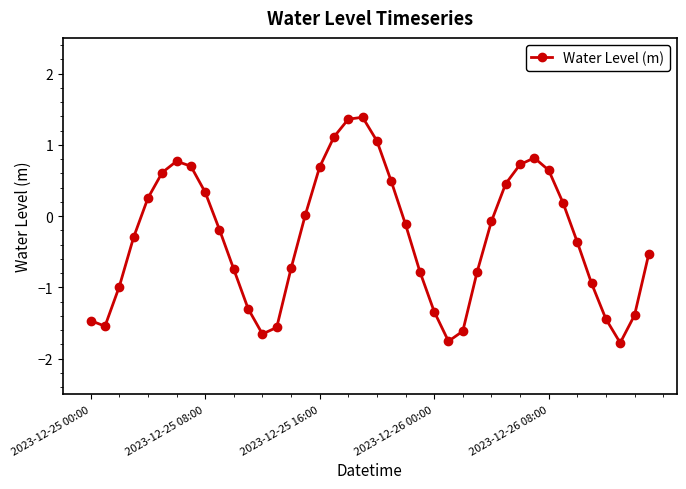

Does the chart have visible grid lines?

No